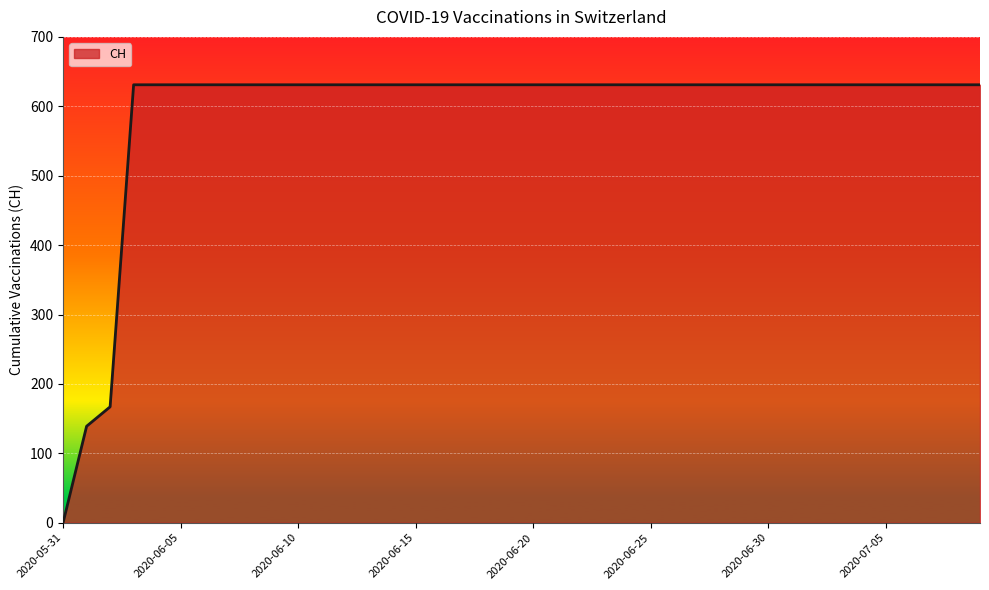

What is the maximum value shown in the chart?

631